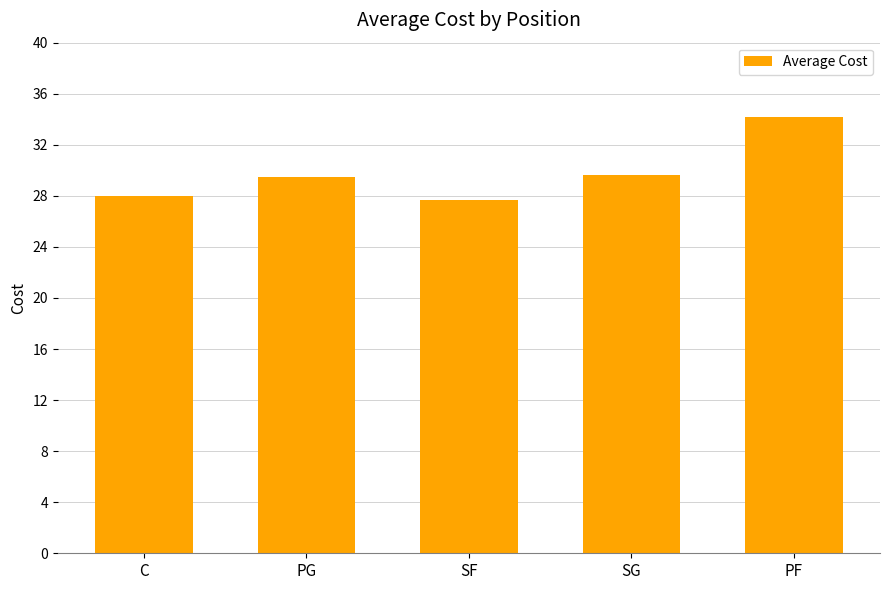

What is the change in value from PG to PF?

+4.7